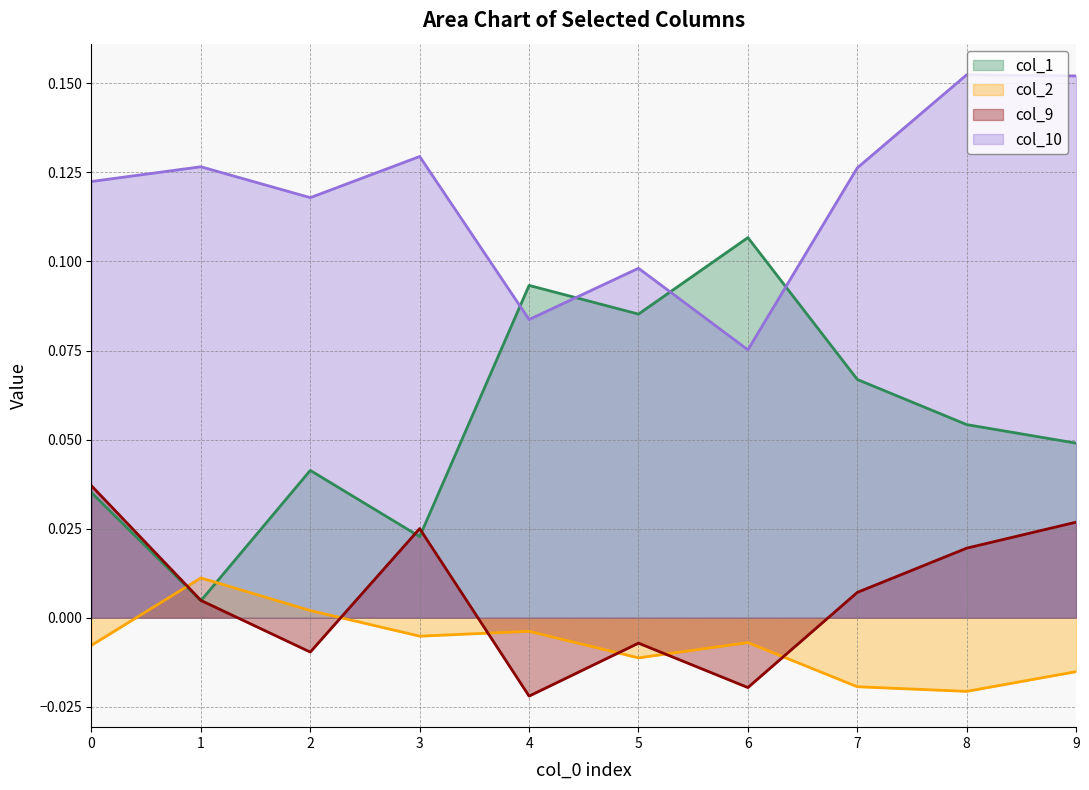

How many distinct data groups are displayed?

4